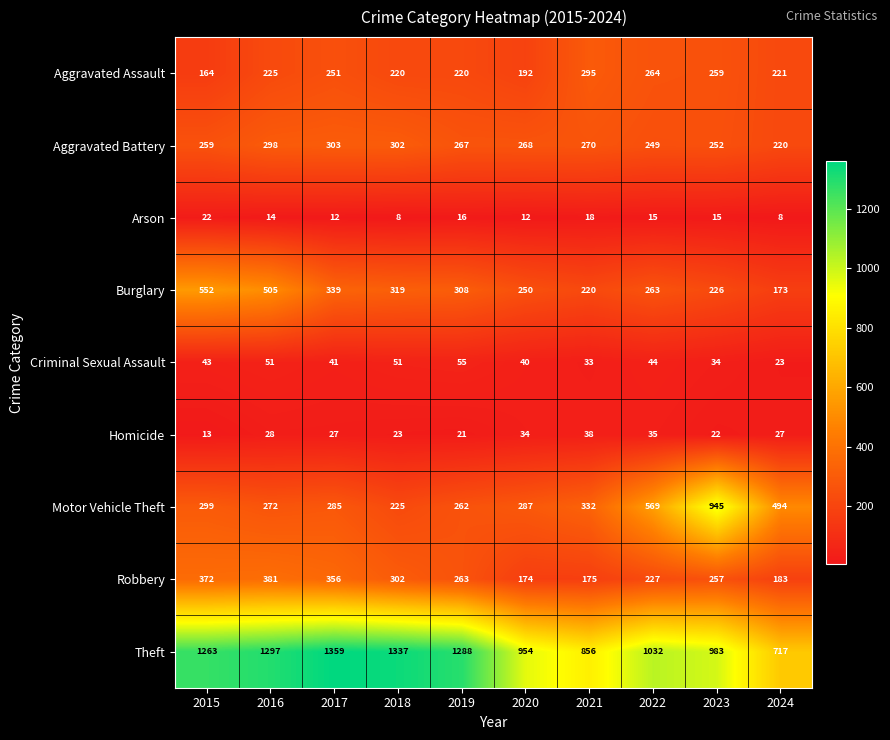

List the series in order of their peak value, highest first.

Theft, Motor Vehicle Theft, Burglary, Robbery, Aggravated Battery, Aggravated Assault, Criminal Sexual Assault, Homicide, Arson